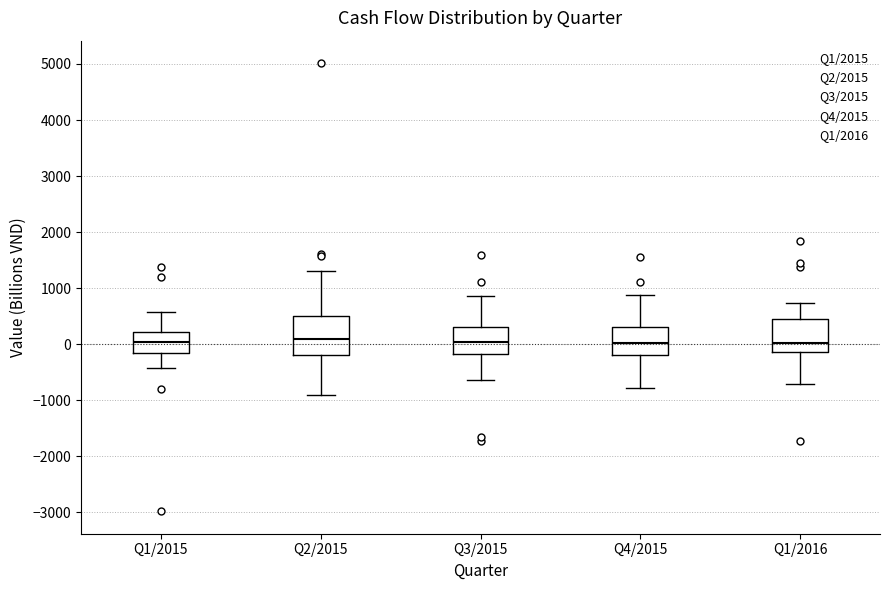

Which box is the tallest, from its lower edge to its upper edge?

Q2/2015